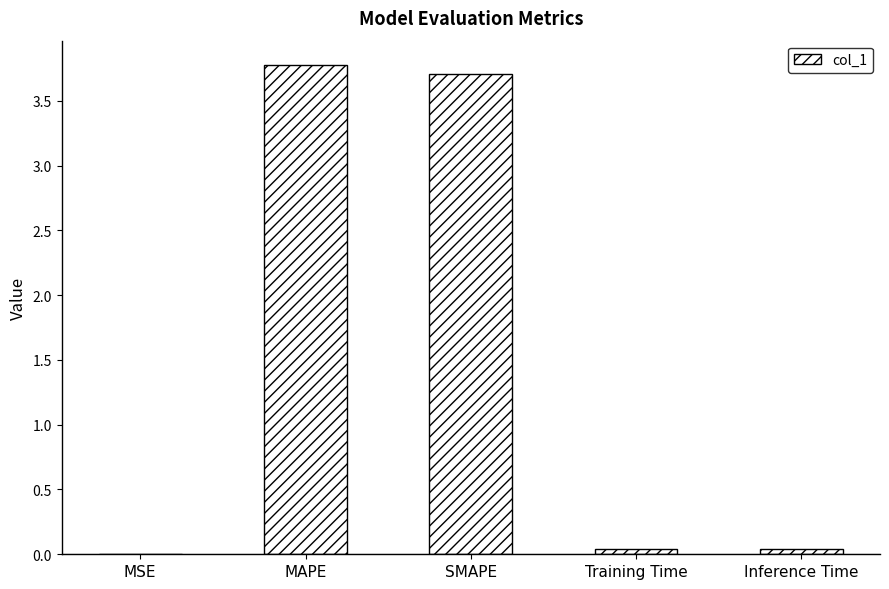

The value at MAPE is 3.8. True or false?

True